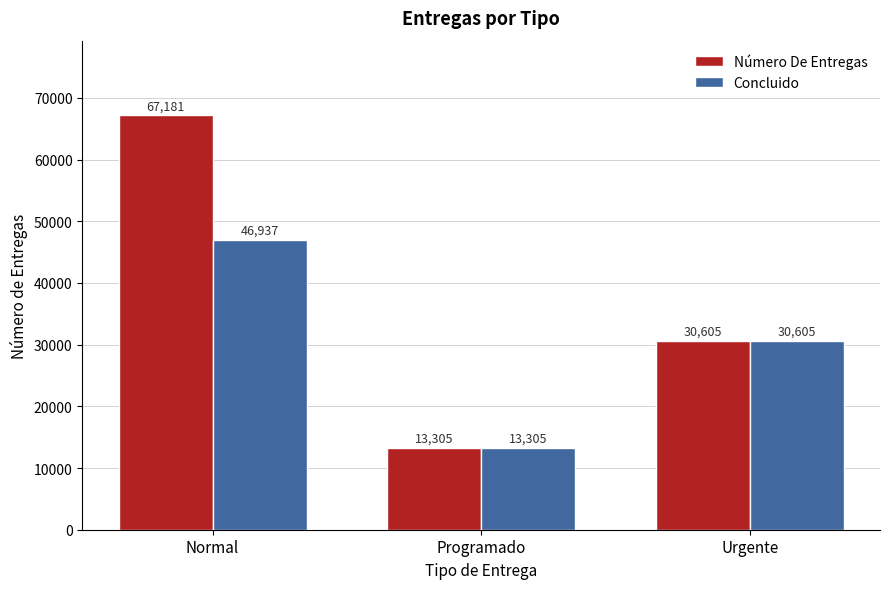

At which label does Número De Entregas first exceed 30605?

Normal